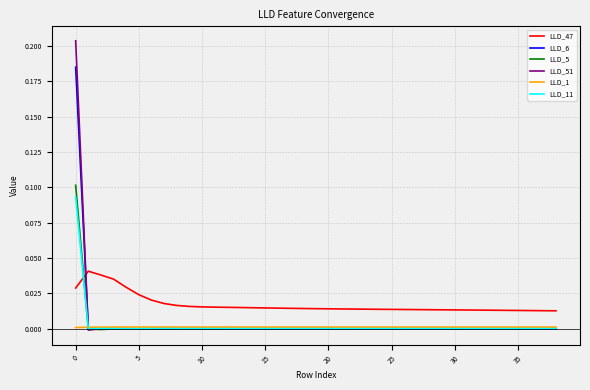

How many lines are shown in the chart?

6